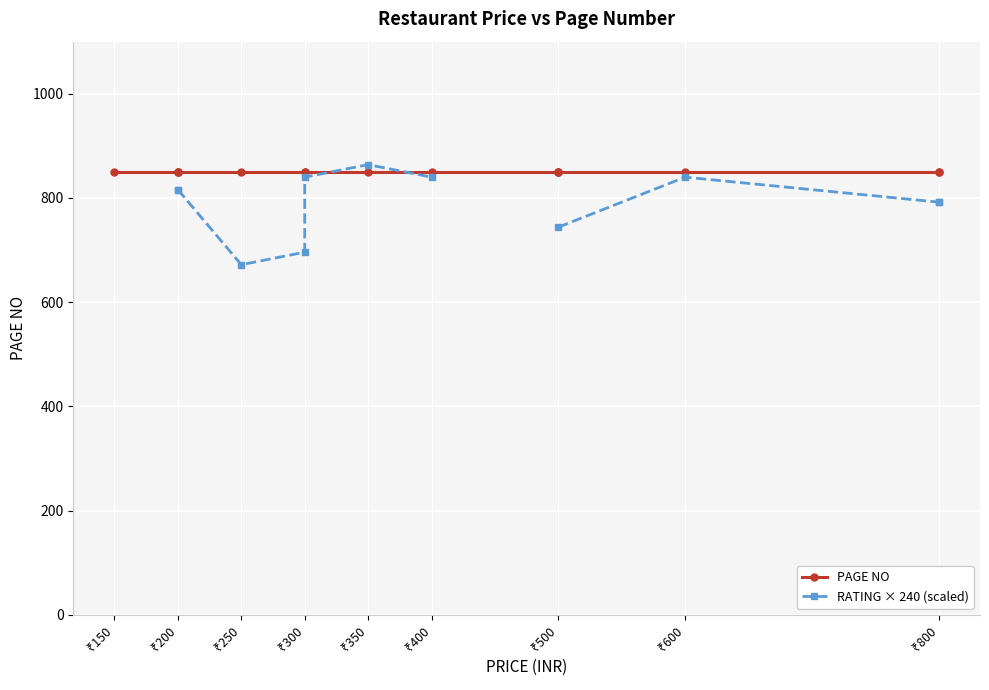

The value of PAGE NO at ₹200 is 849.0. True or false?

True